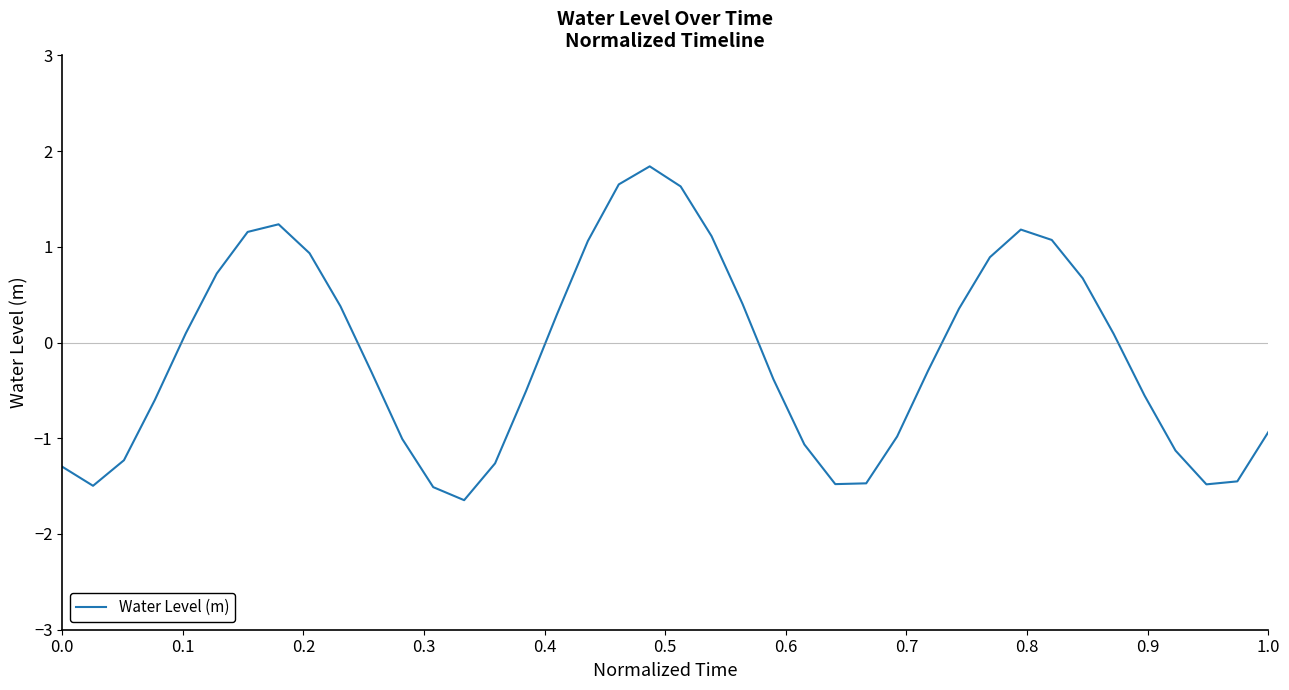

What is the minimum value shown in the chart?

-1.6